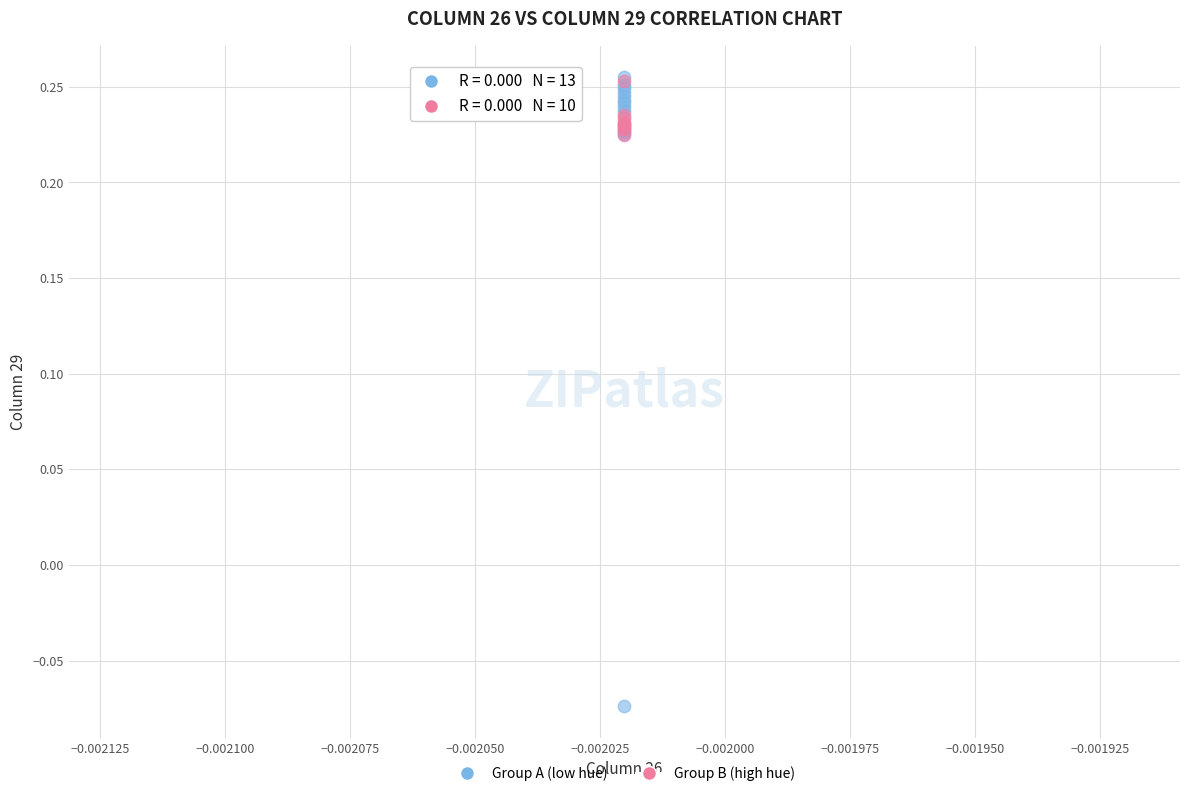

Which series contains the lowest Y value?

Group A (low hue)